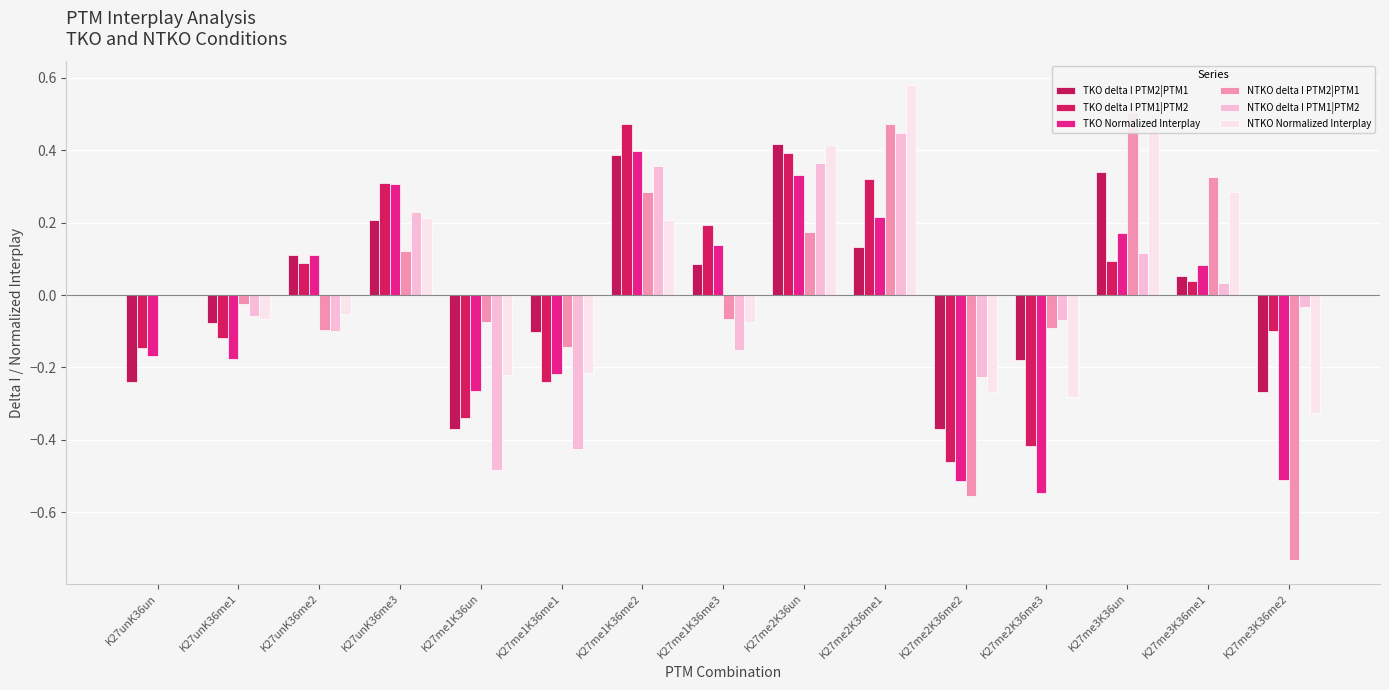

What is the sum of the NTKO Normalized Interplay values at K27me2K36un and K27me2K36me2?

0.1